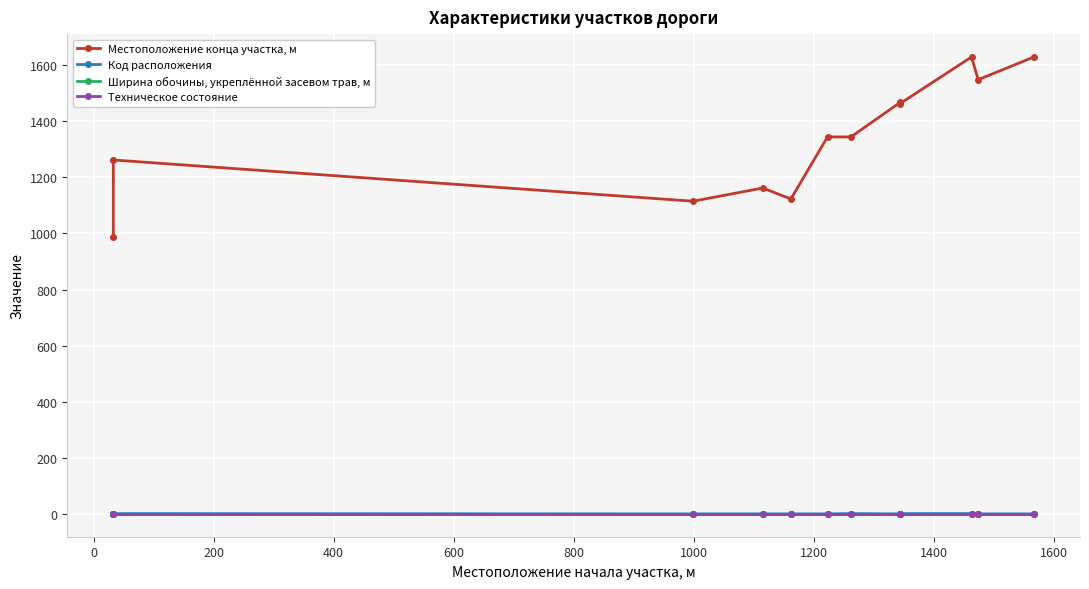

Is this an area chart (filled region under the line)?

No